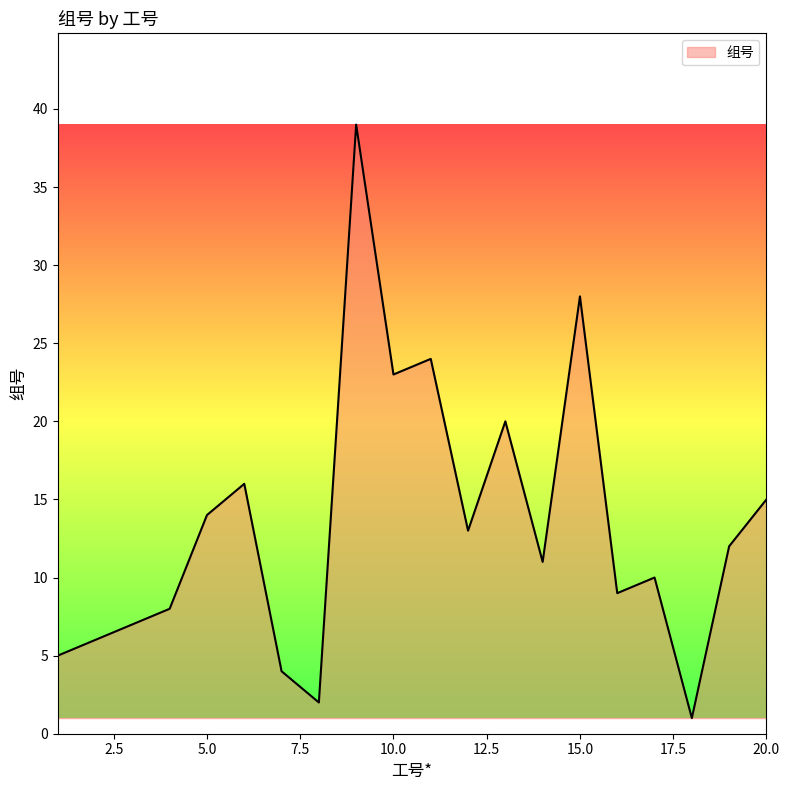

What is the maximum value shown in the chart?

39